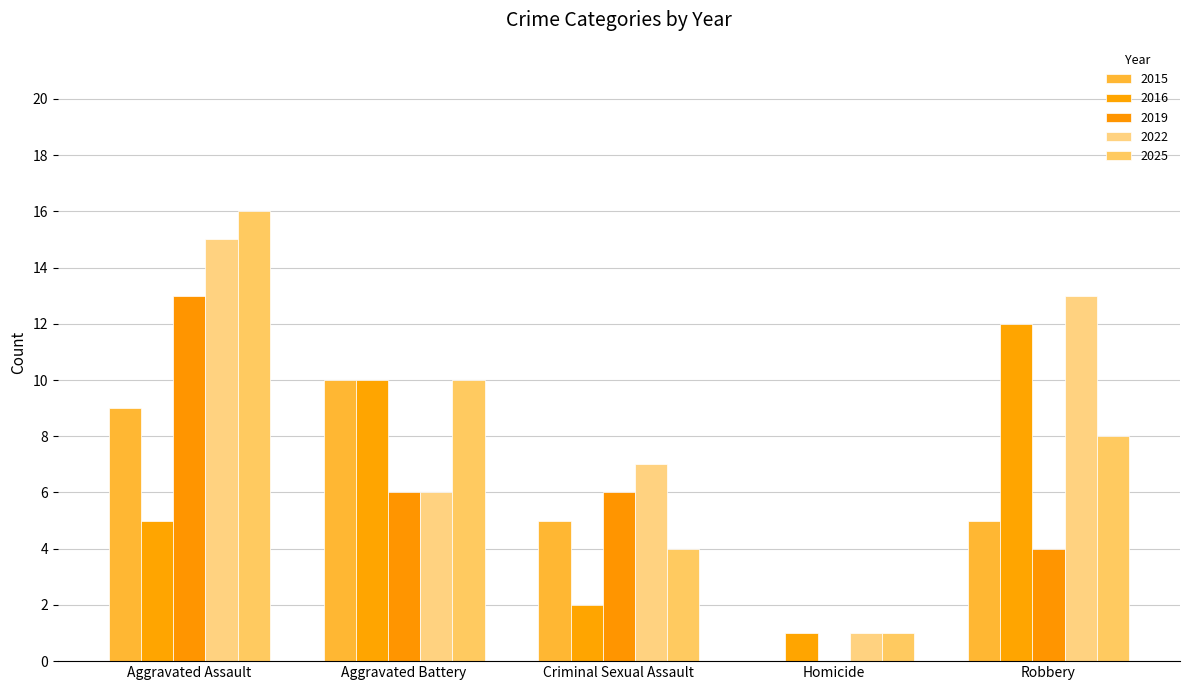

Where is 2025 nearest to the value 8?

Robbery